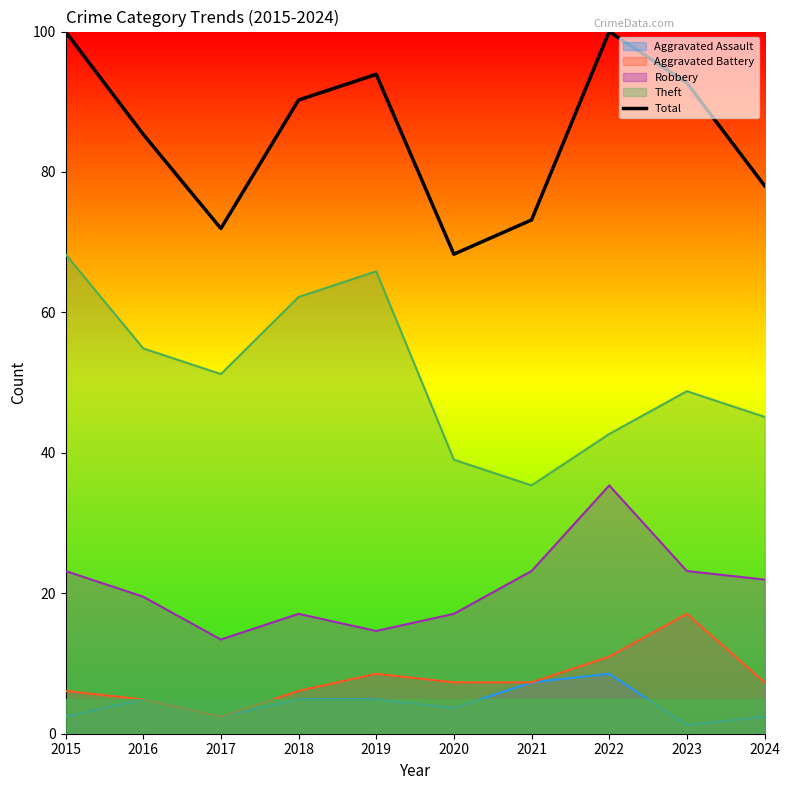

Reading left to right, list all the values displayed in this chart.

2015=100.0	2016=85.4	2017=72.0	2018=90.2	2019=93.9	2020=68.3	2021=73.2	2022=100.0	2023=92.7	2024=78.0